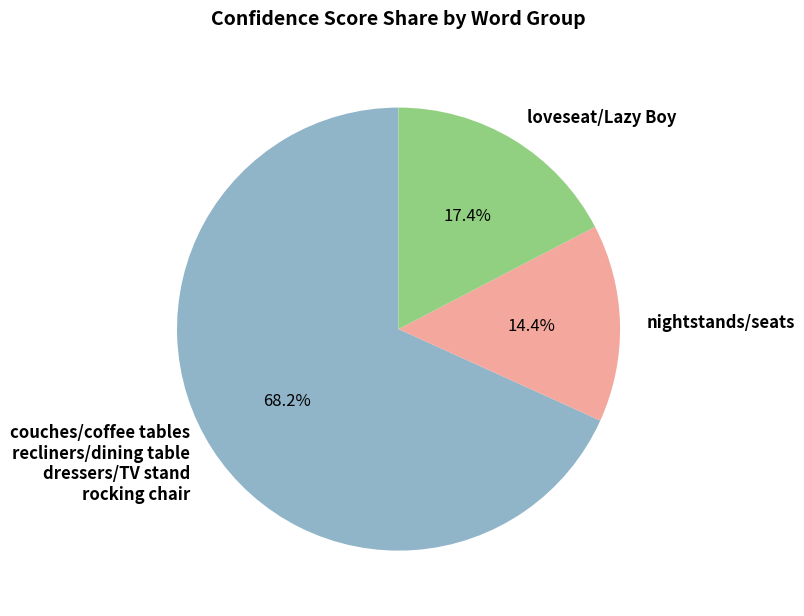

Which slice is the smallest?

nightstands/seats